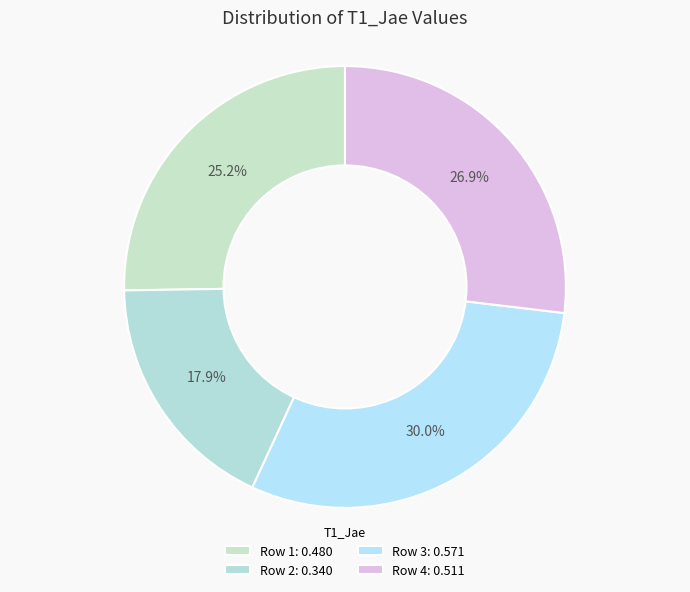

Count the number of slices in the pie.

4